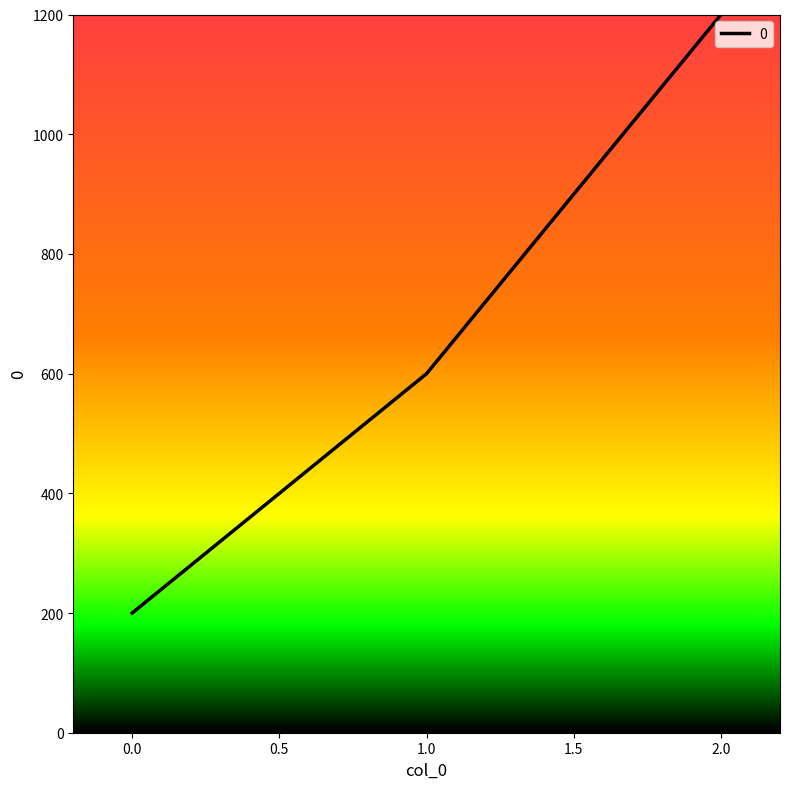

What is the average value?

667